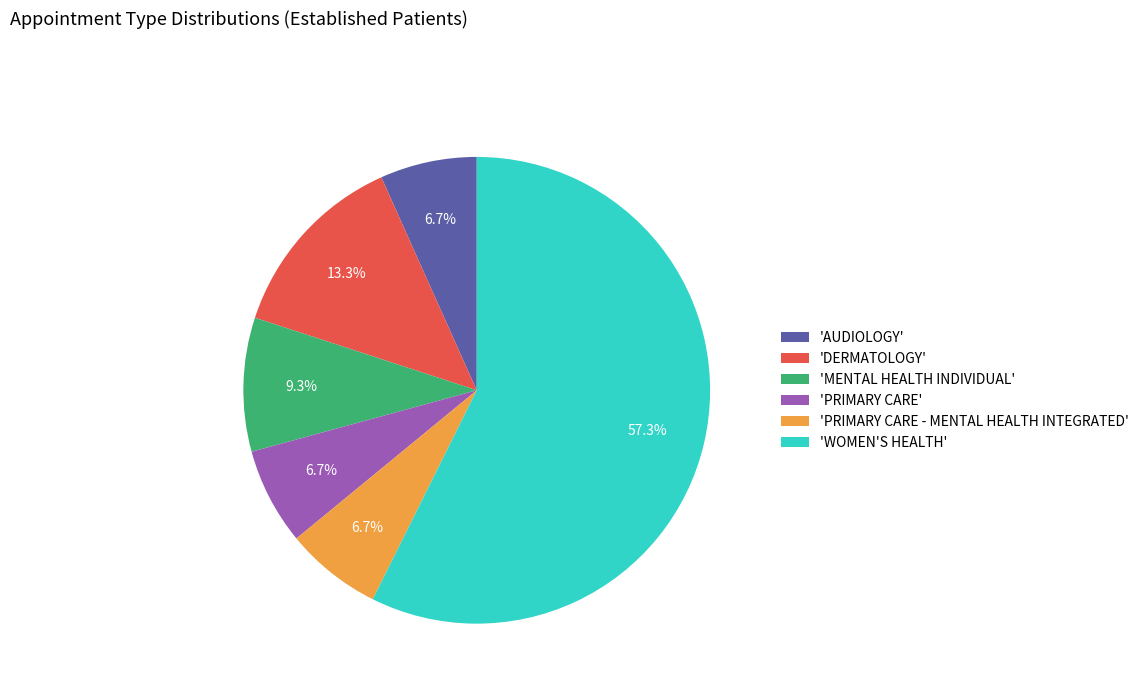

Between 'WOMEN'S HEALTH' and 'PRIMARY CARE', which is larger?

'WOMEN'S HEALTH'